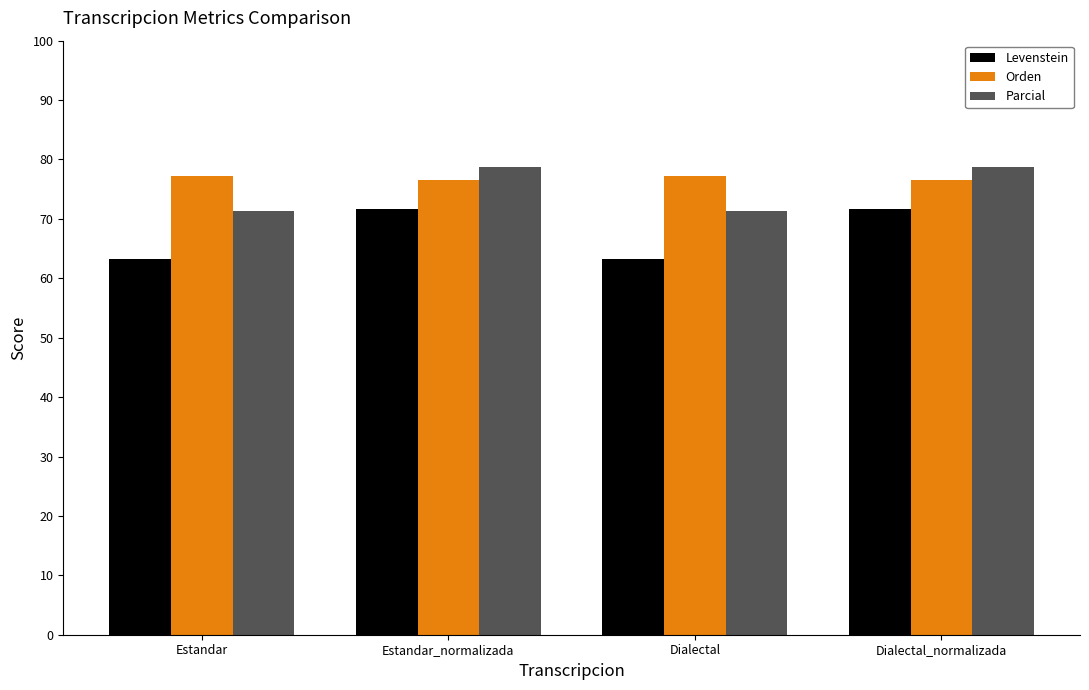

List the series in order of their peak value, lowest first.

Levenstein, Orden, Parcial